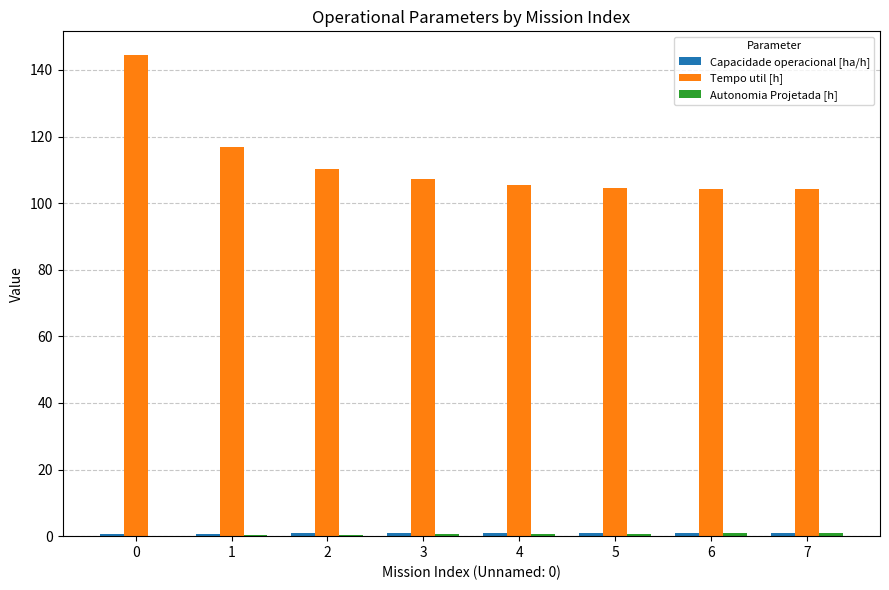

What is the sum of all Tempo util [h] values?

897.5